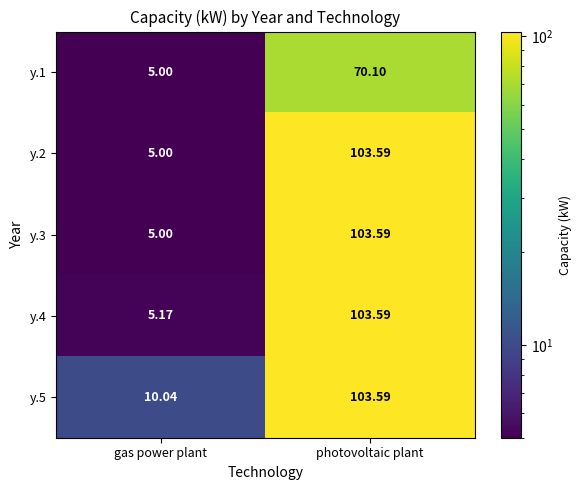

How many data points does each series have?

2